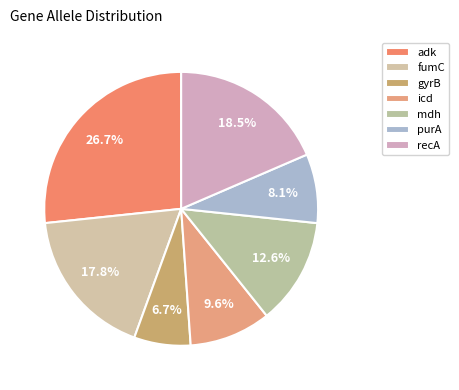

Is it true that adk is 27% of the pie?

True